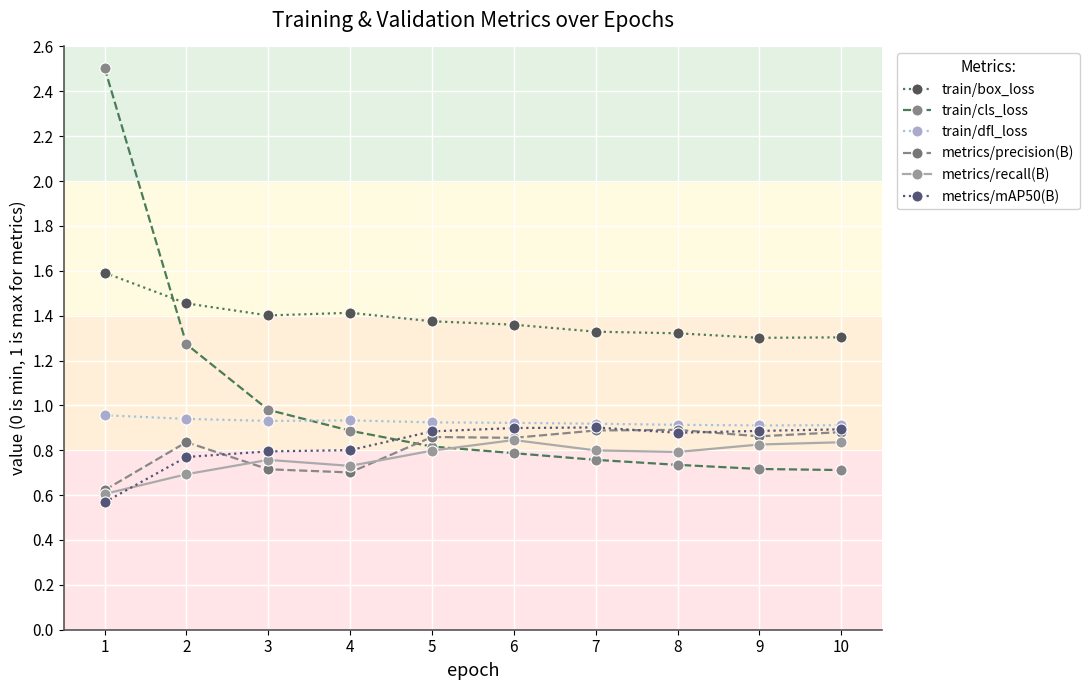

True or false: metrics/recall(B) and metrics/mAP50(B) intersect in this chart.

True